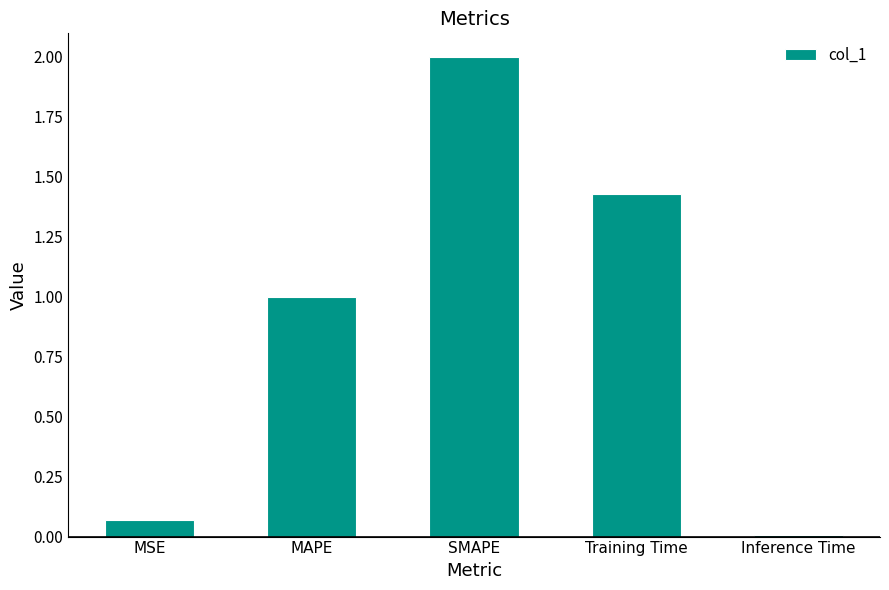

What is the sum of all values?

4.5